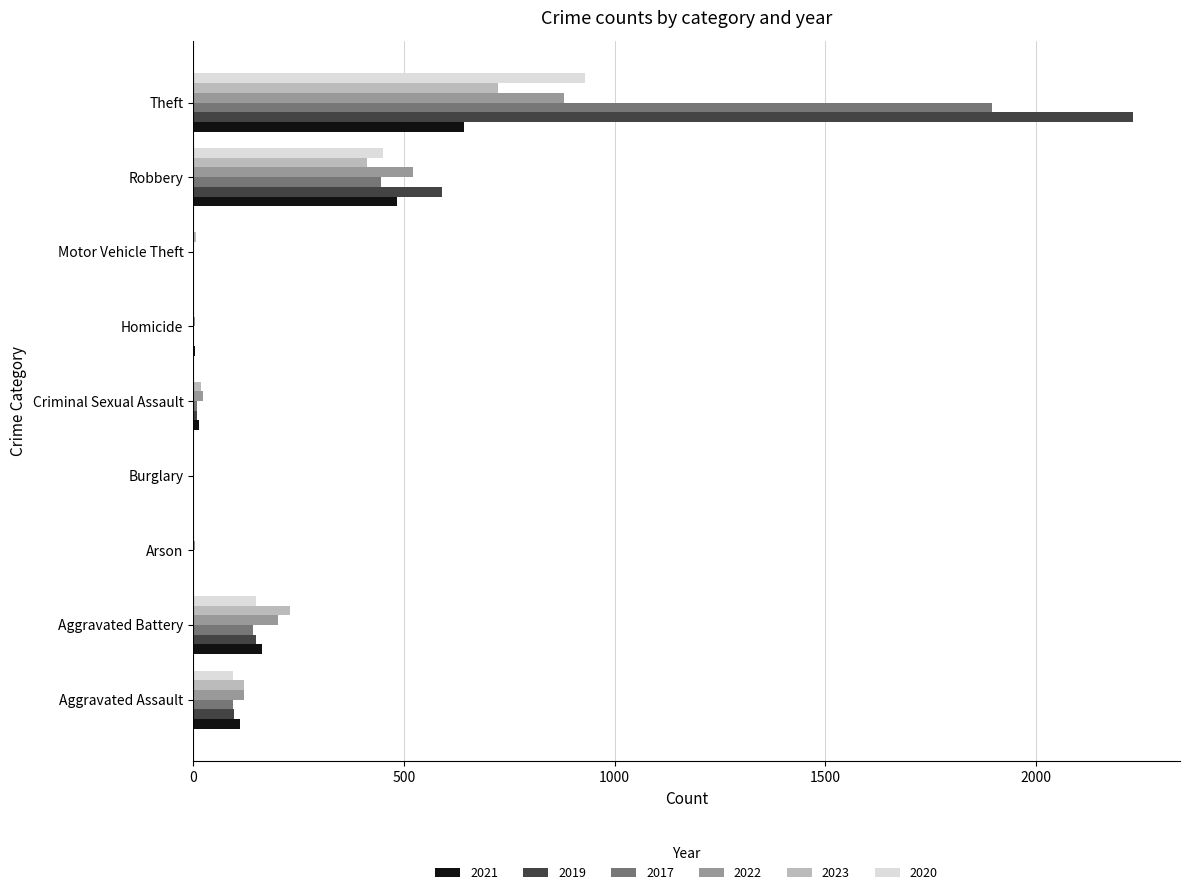

At which category is the sum across all series the highest?

Theft